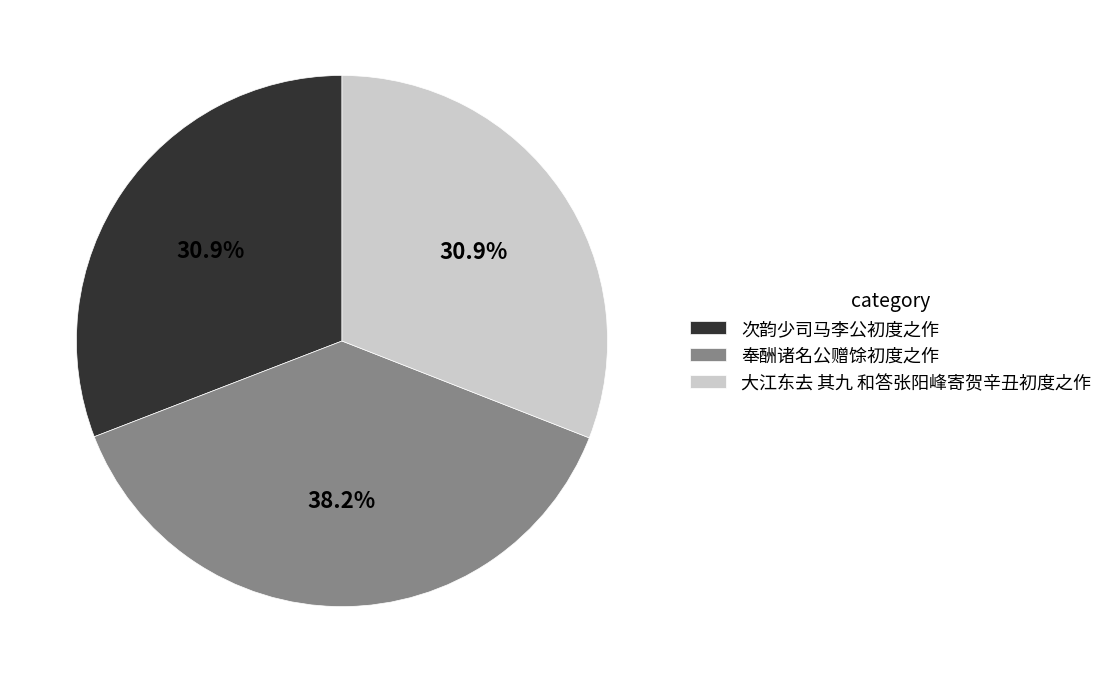

How many slices are in this pie chart?

3